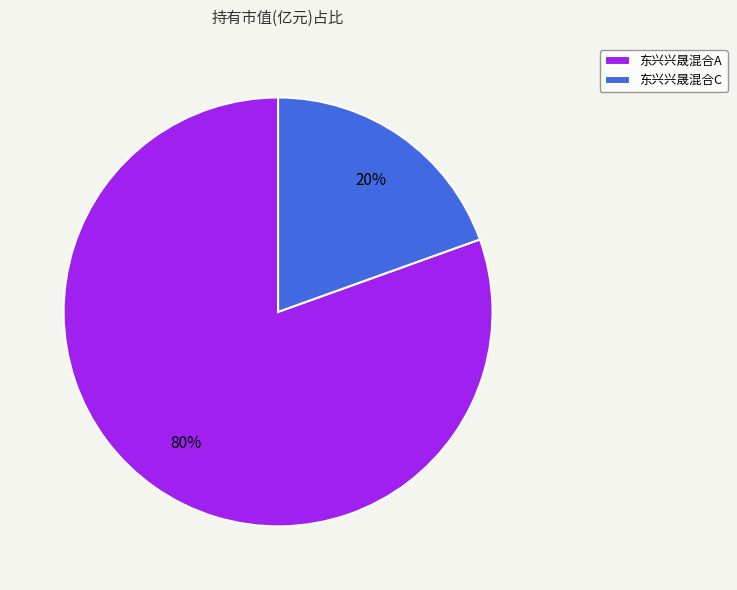

To the nearest percent, what is the average slice percentage?

50%